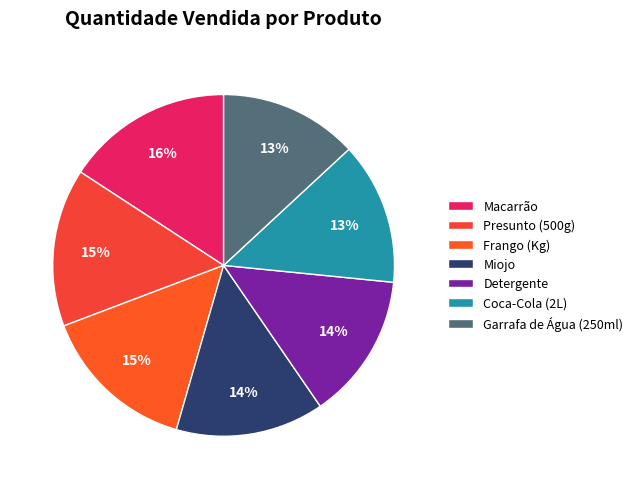

How many slices are in this pie chart?

7